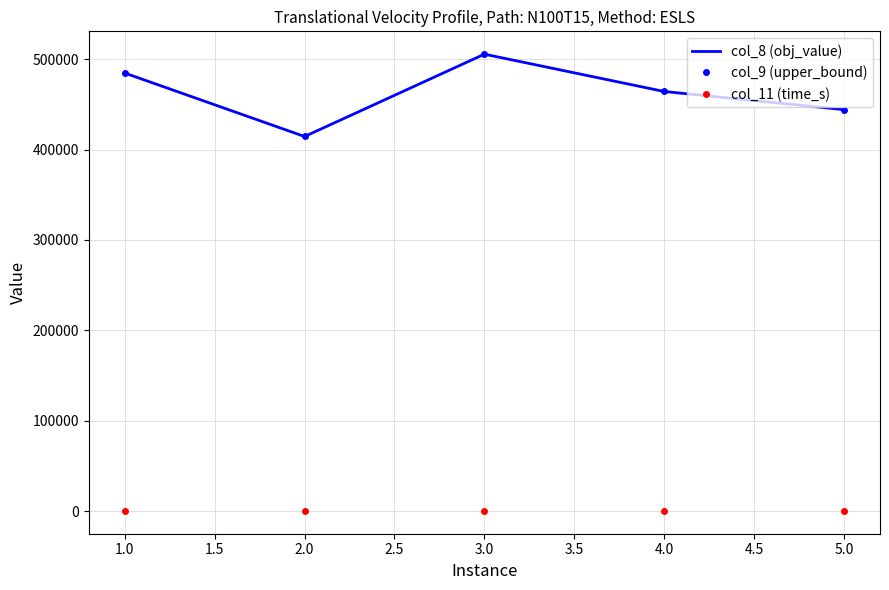

What is the difference between the highest and lowest values at 1.0?

484209.1